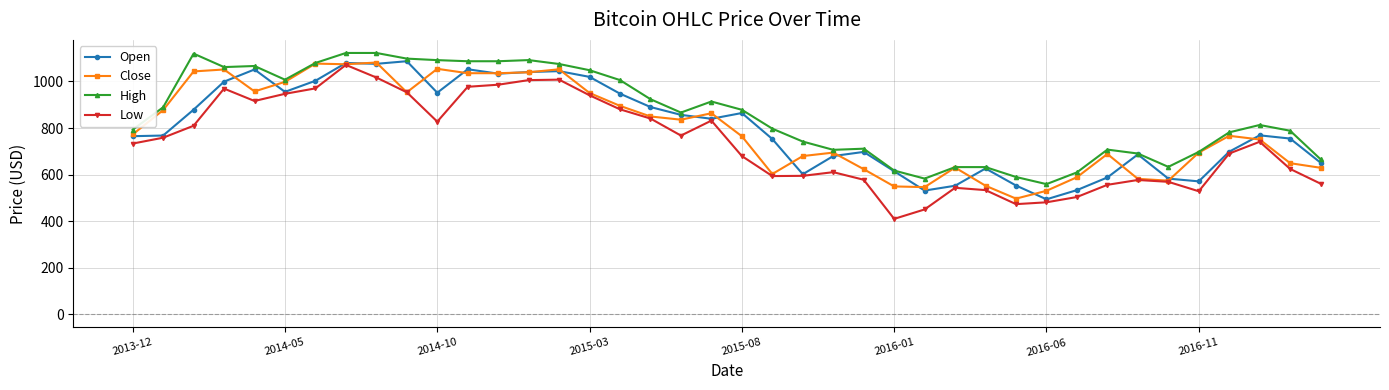

What is the difference between the maximum and second lowest values in the Low series?

620.6